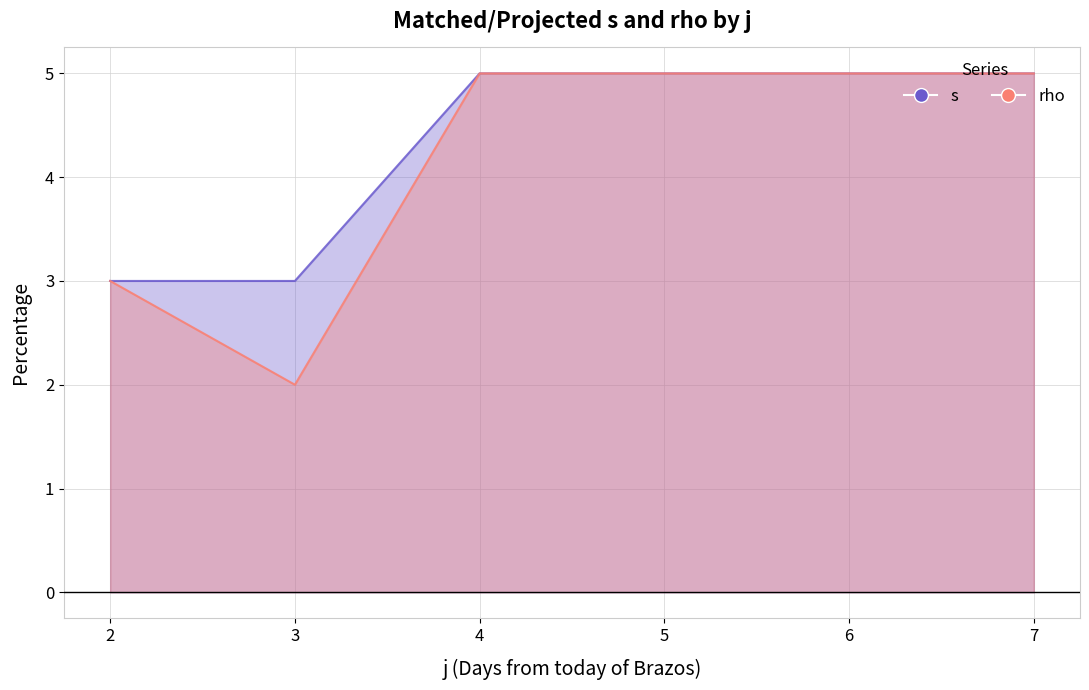

What are all the series names shown in the legend?

s, rho